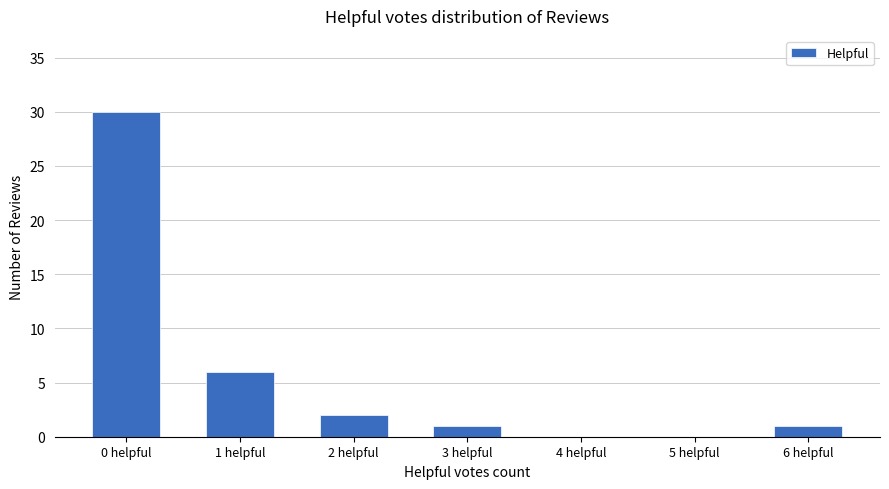

Which has a higher value, 5 helpful or 0 helpful?

0 helpful